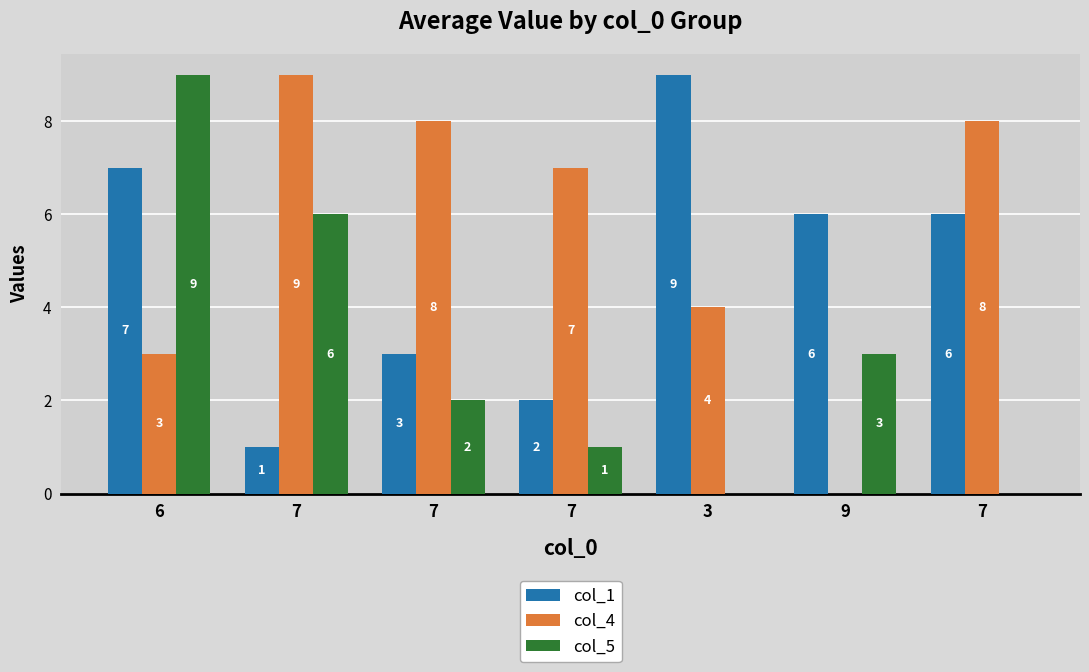

Reading right to left, transcribe all the data shown in this chart.

col_1: 6	6	9	2	3	1	7
col_4: 8	0	4	7	8	9	3
col_5: 0	3	0	1	2	6	9